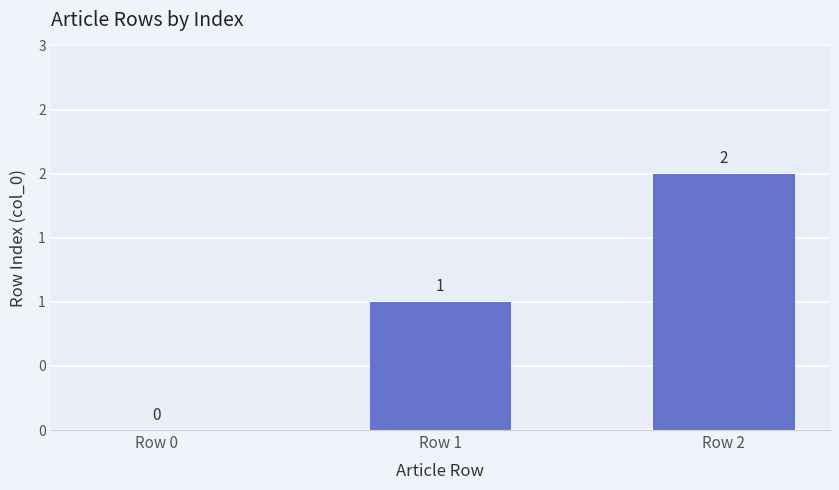

What is the ratio of the value at Row 2 to the value at Row 1?

2.0